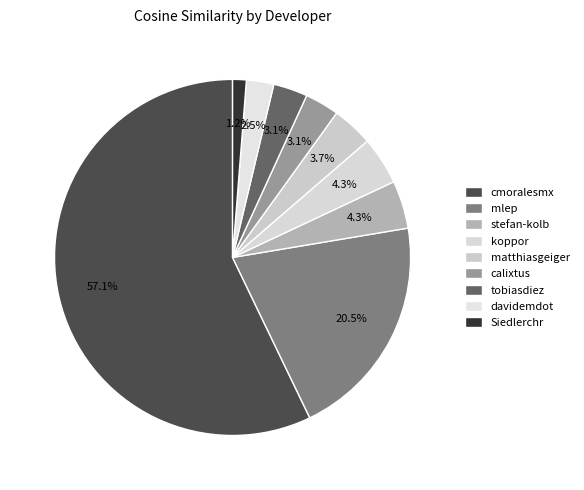

The mlep slice represents 20% of the pie. True or false?

True